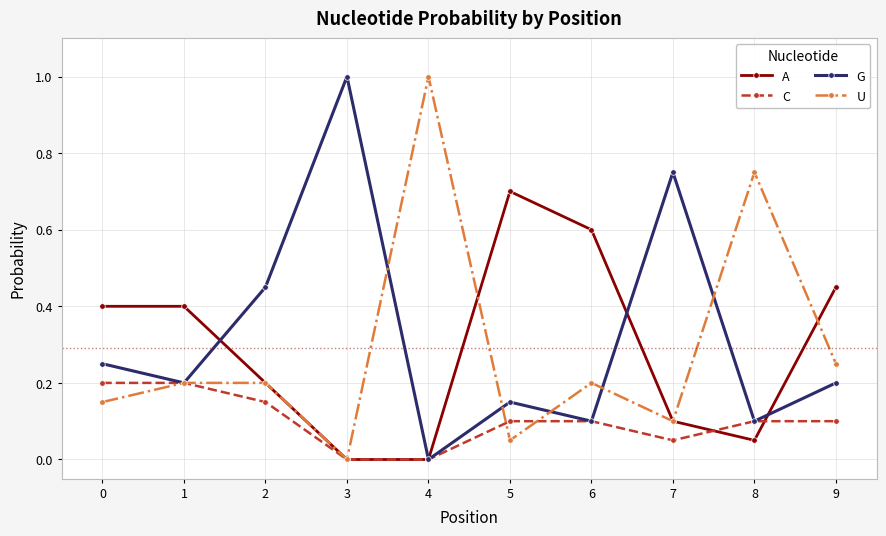

What is the difference between the maximum and minimum values in the A series?

0.7